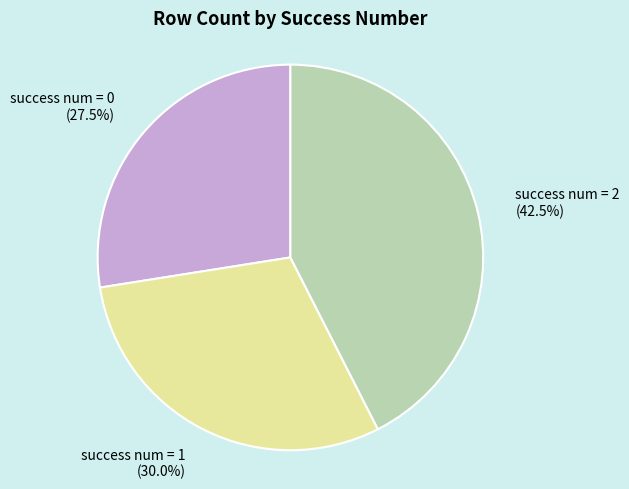

What percentage do success num = 0 and success num = 1 together represent?

57.5%